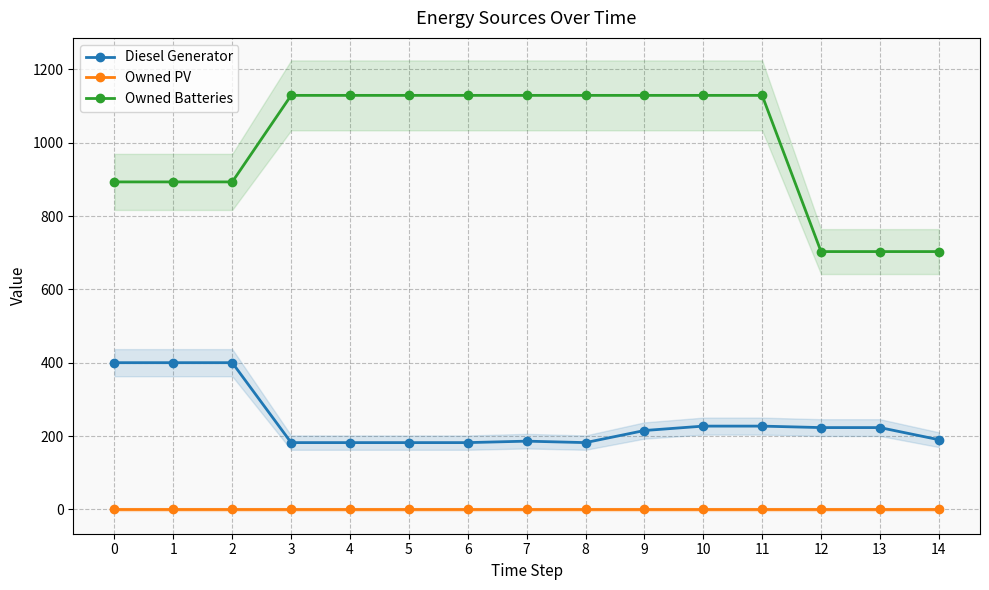

Is this an area chart (filled region under the line)?

No